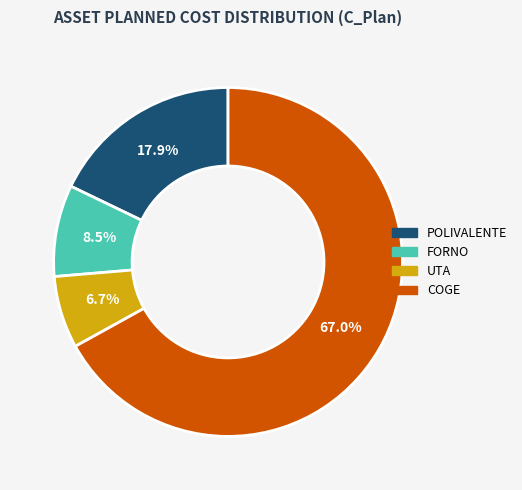

Which category has the smallest portion of the pie?

UTA